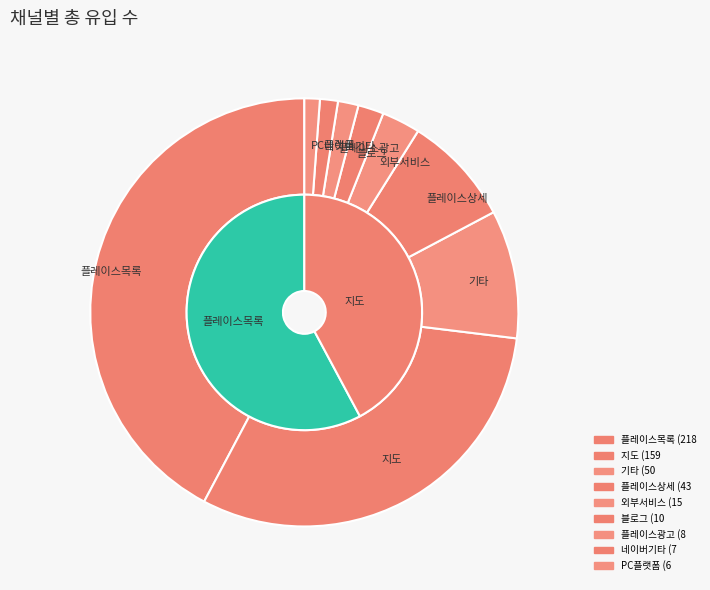

How many slices are in this pie chart?

9